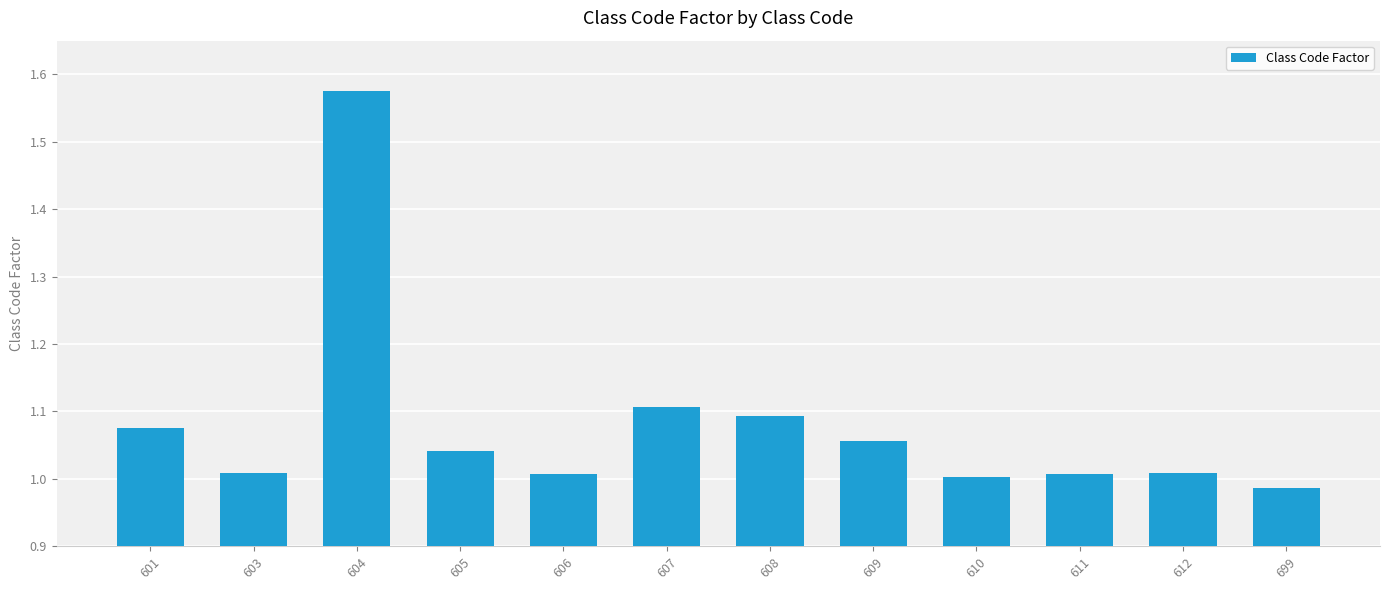

Is it true that the value at 604 is 0.6?

False